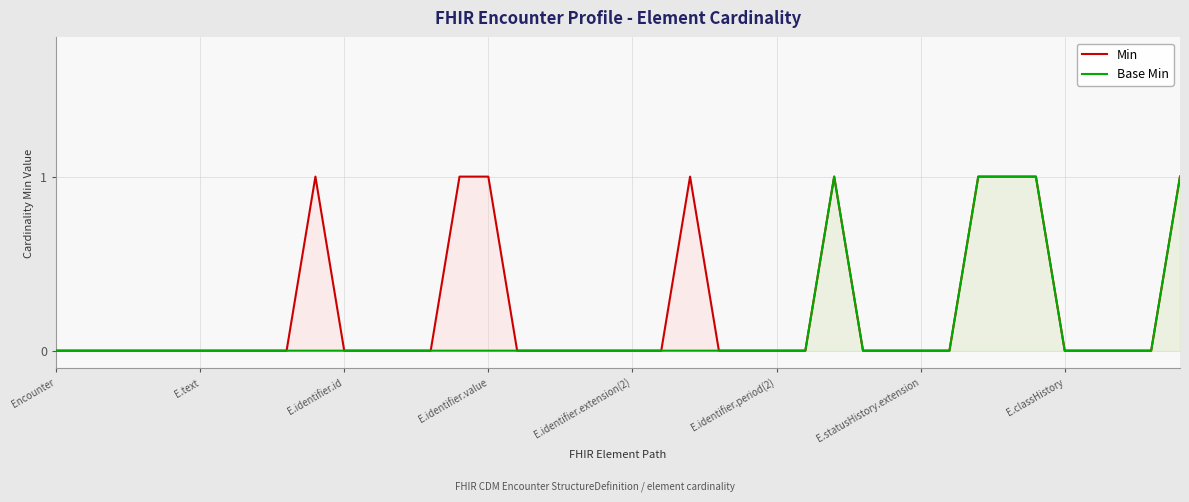

List the labels in order of Min value, largest first.

9, 14, 15, 22, 27, 32, 33, 34, 39, Encounter, E.text, E.identifier.id, E.identifier.value, E.identifier.extension(2), E.identifier.period(2), E.statusHistory.extension, E.classHistory, 8, 10, 11, 12, 13, 16, 17, 18, 19, 20, 21, 23, 24, 25, 26, 28, 29, 30, 31, 35, 36, 37, 38